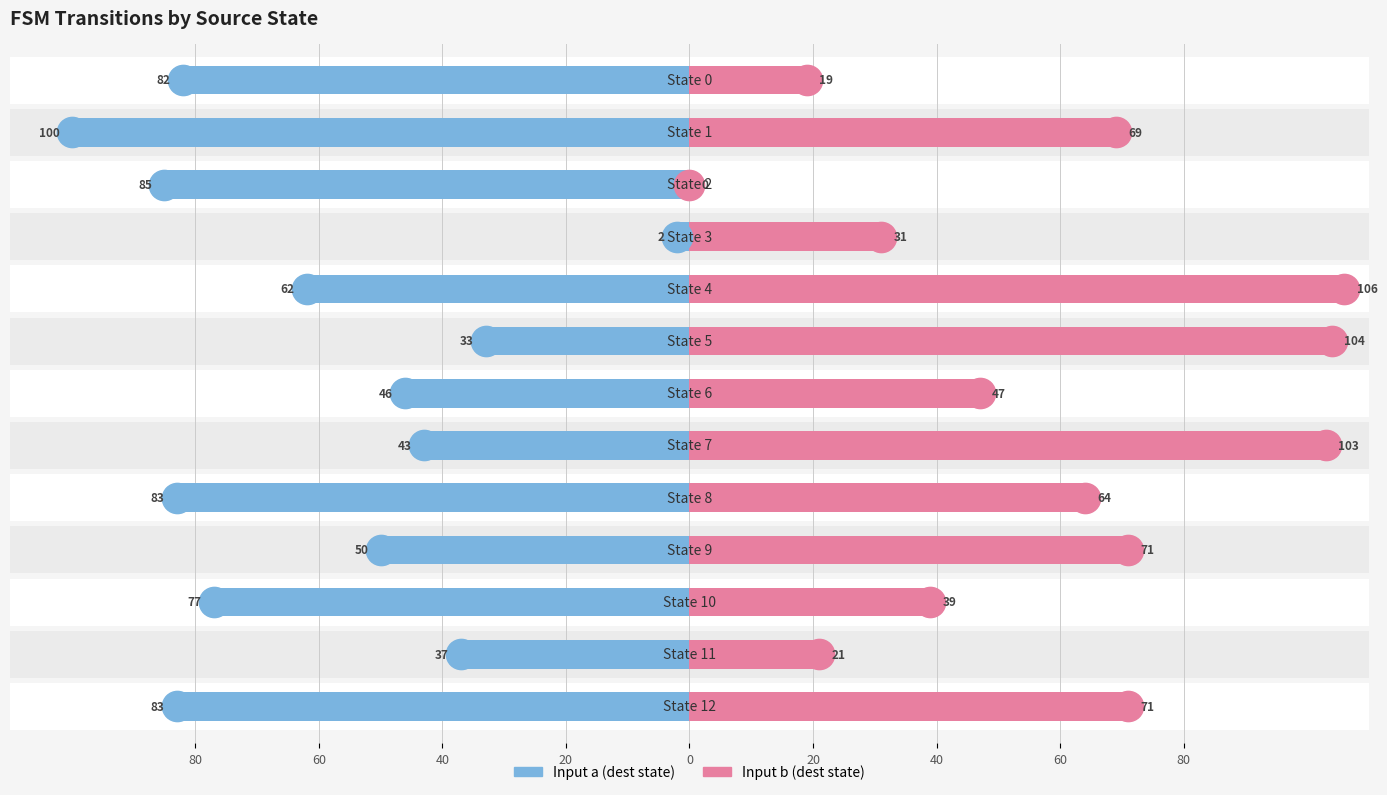

At how many categories does at least one series exceed -81?

13